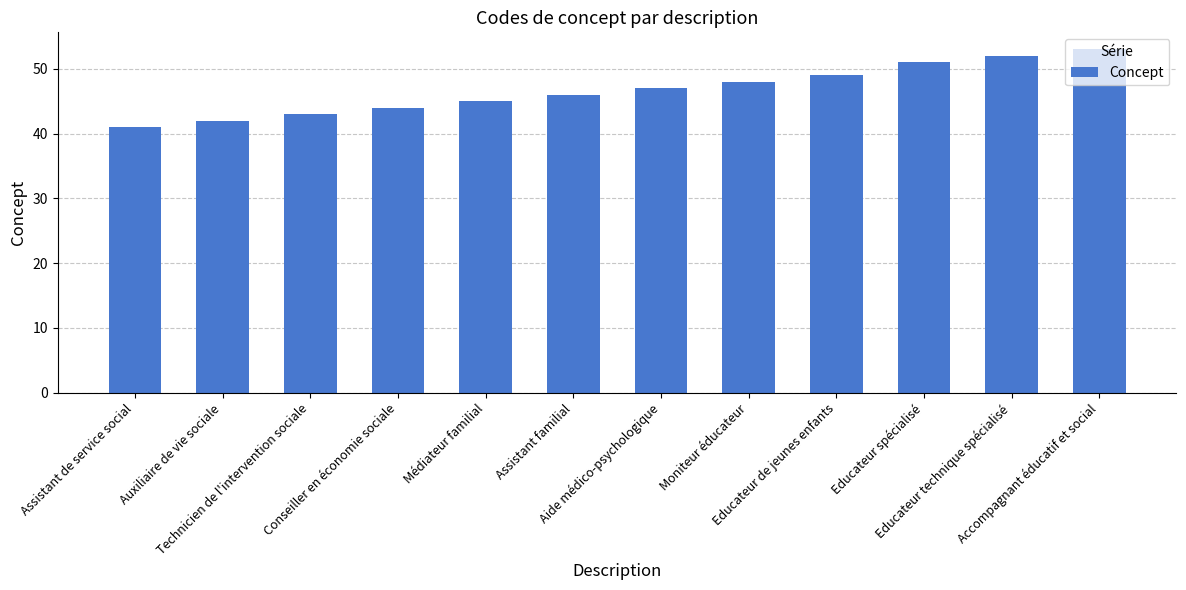

What is the difference between the maximum and minimum values?

12